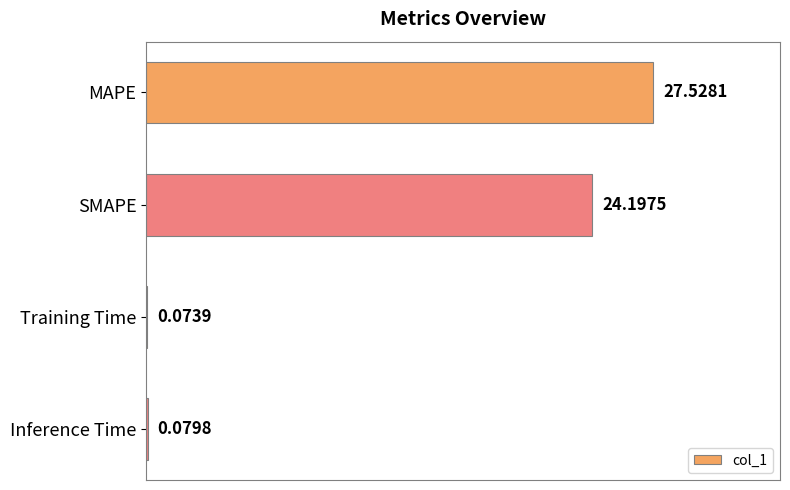

What is the sum of all values?

51.9